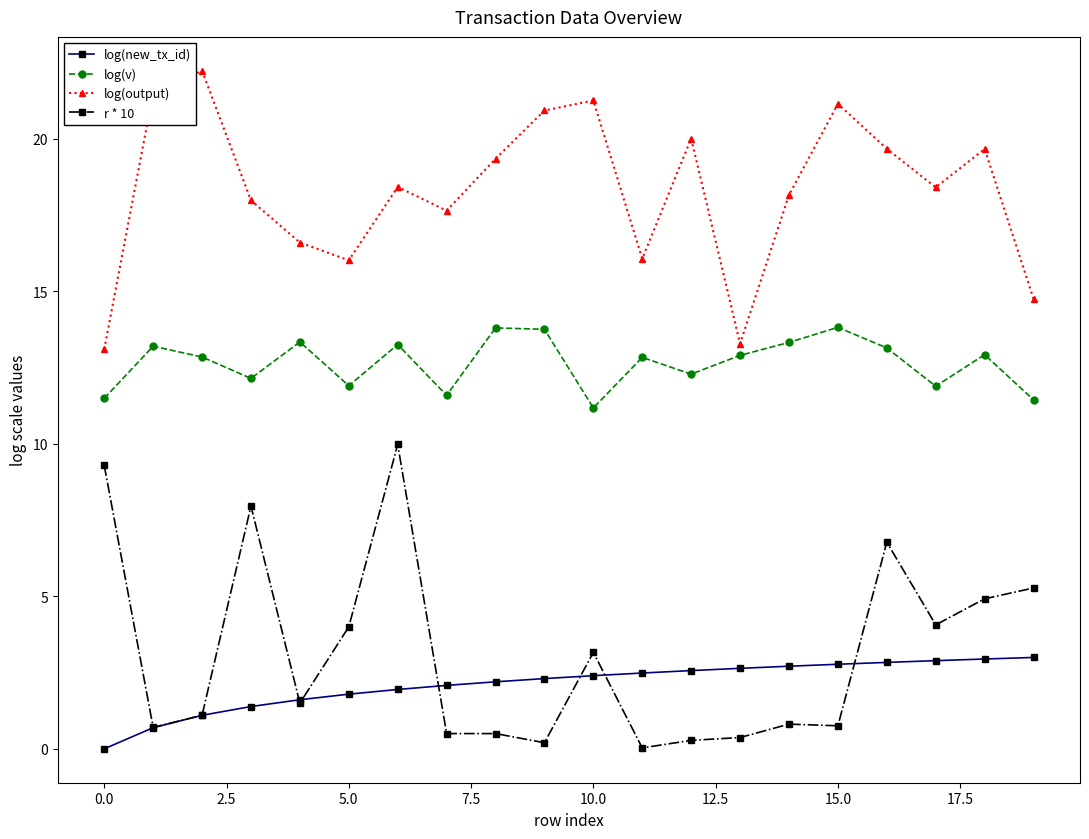

What is the difference between the second highest and minimum values in the r * 10 series?

9.3